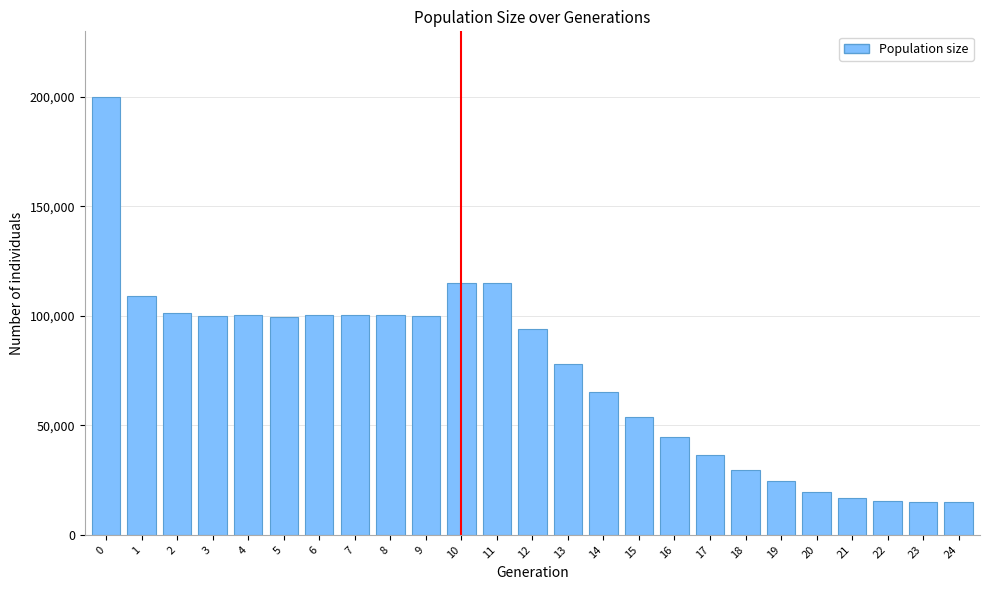

The value at 12 is 94183. True or false?

True